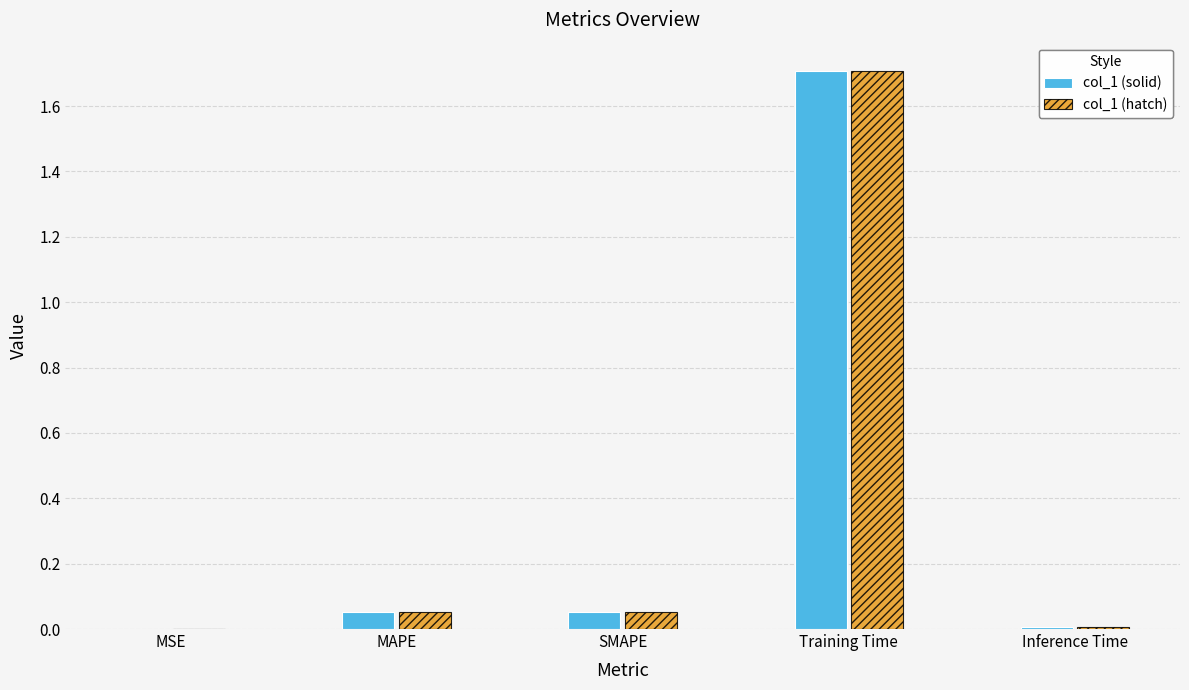

How many groups of bars are there?

5